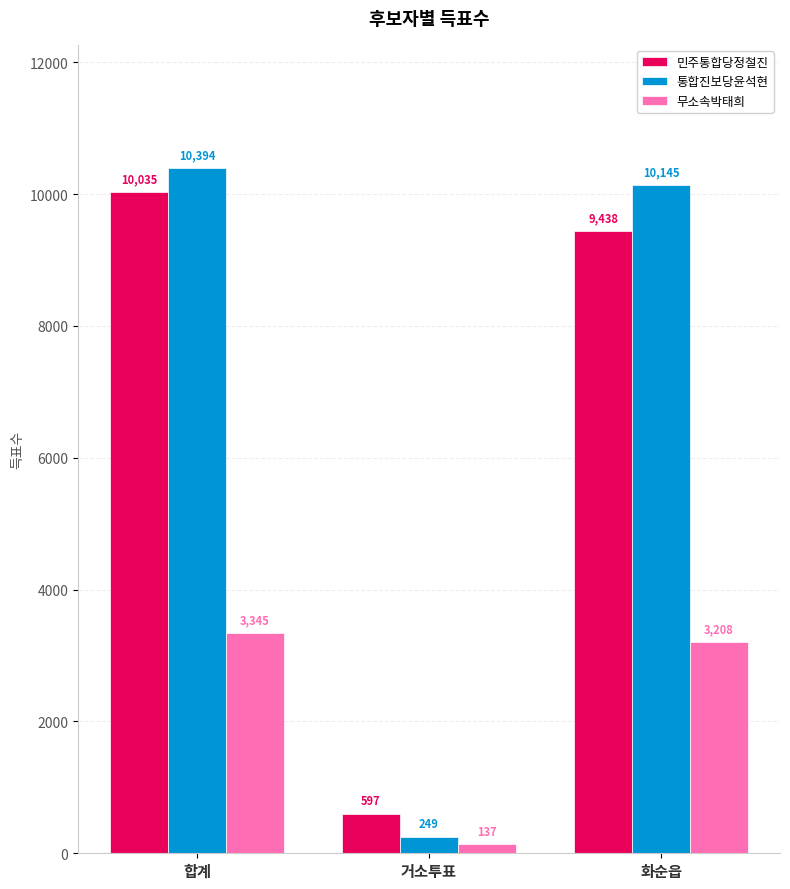

How many data points in 통합진보당윤석현 are less than 10145?

1